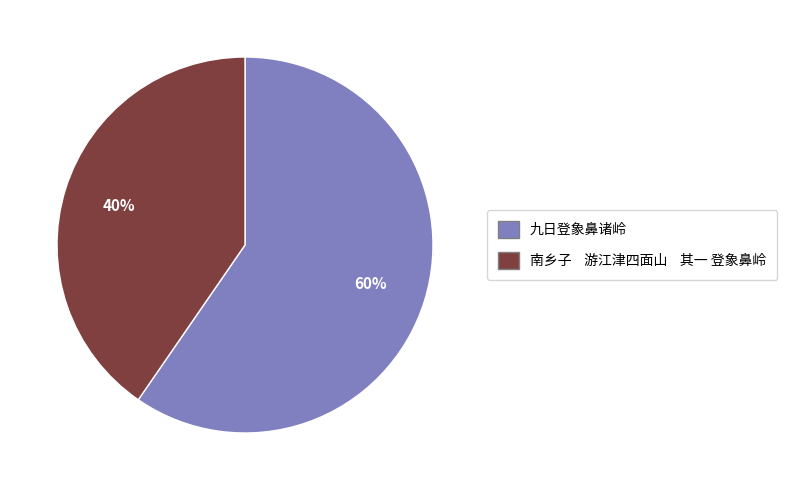

To the nearest percent, what is the average slice percentage?

50%